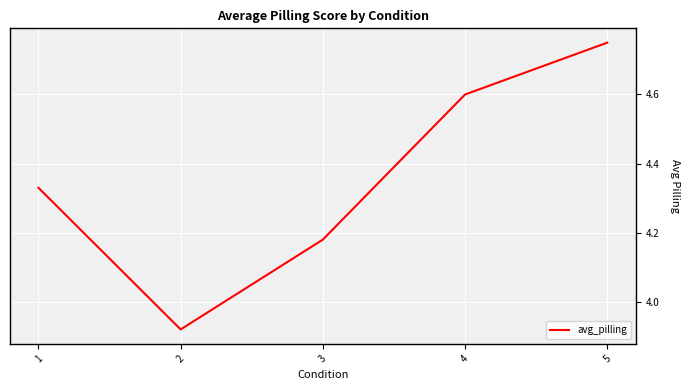

What is the sum of all values?

21.8